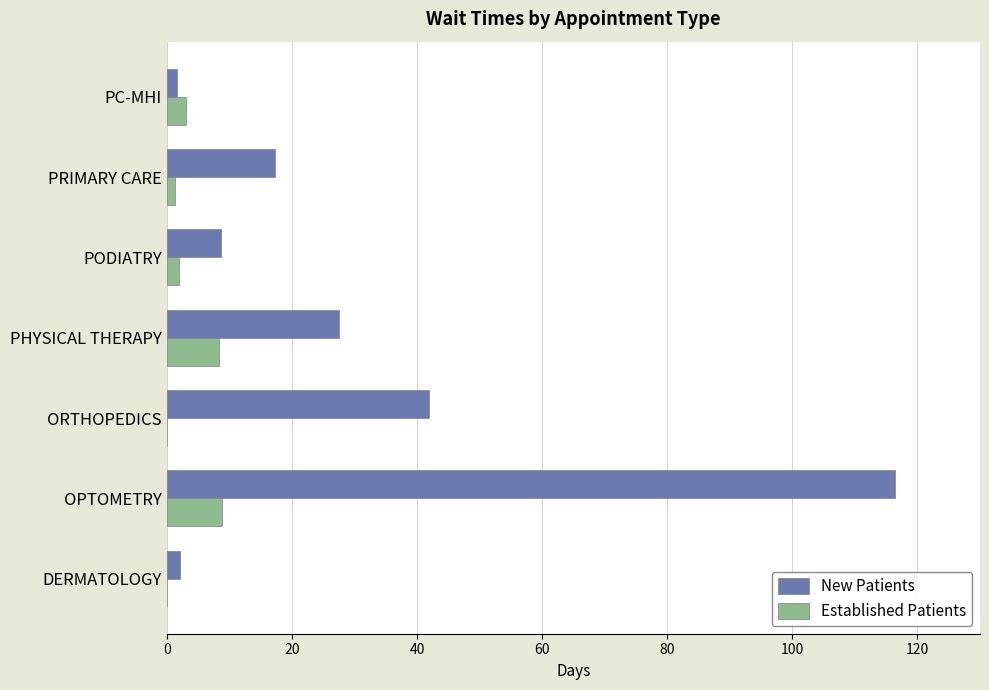

Which series has the largest total across all categories?

New Patients